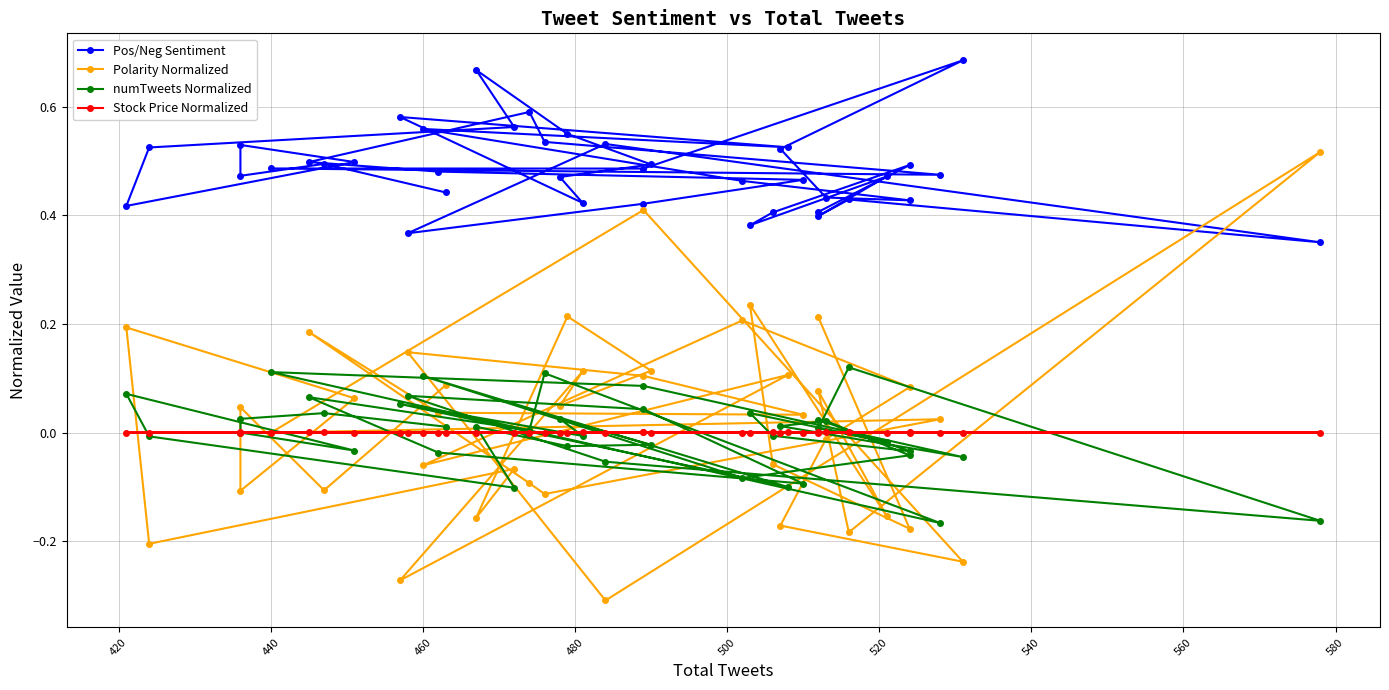

Reading left to right, extract all data points from this chart.

Pos/Neg Sentiment: 0.4	0.5	0.4	0.4	0.5	0.4	0.4	0.4	0.5	0.4	0.4	0.5	0.5	0.5	0.6	0.5	0.5	0.5	0.5	0.7	0.5	0.4	0.4	0.5	0.6	0.5	0.6	0.4	0.5	0.5	0.6	0.7	0.6	0.5	0.4	0.5	0.5	0.5	0.5	0.4
Polarity Normalized: 0.2	-0.2	-0.1	0.2	-0.2	0.1	-0.2	0.5	-0.3	0.1	0.1	0.0	0.0	0.2	-0.1	-0.1	0.0	-0.0	0.4	-0.2	-0.2	-0.0	0.1	0.2	-0.1	0.1	-0.3	0.1	0.0	0.1	0.2	-0.2	-0.1	-0.2	0.2	0.1	-0.1	0.0	-0.1	0.1
numTweets Normalized: 0.0	-0.0	-0.0	0.0	-0.0	0.0	0.1	-0.2	-0.1	0.1	0.0	-0.1	-0.0	0.1	0.0	0.1	-0.2	0.1	0.1	-0.0	0.0	0.0	-0.0	-0.1	0.1	-0.1	0.1	-0.0	0.0	-0.0	-0.0	0.0	-0.1	-0.0	0.1	-0.0	0.0	0.0	0.0	0.0
Stock Price Normalized: 0.0	0.0	0.0	-0.0	-0.0	-0.0	0.0	0.0	-0.0	-0.0	0.0	-0.0	-0.0	0.0	-0.0	0.0	-0.0	0.0	0.0	0.0	0.0	0.0	-0.0	-0.0	0.0	0.0	-0.0	0.0	0.0	0.0	-0.0	0.0	-0.0	0.0	-0.0	0.0	-0.0	0.0	0.0	0.0